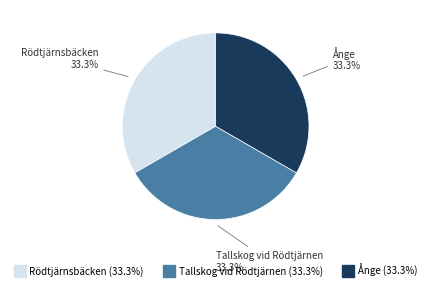

Does any single category account for the majority?

No